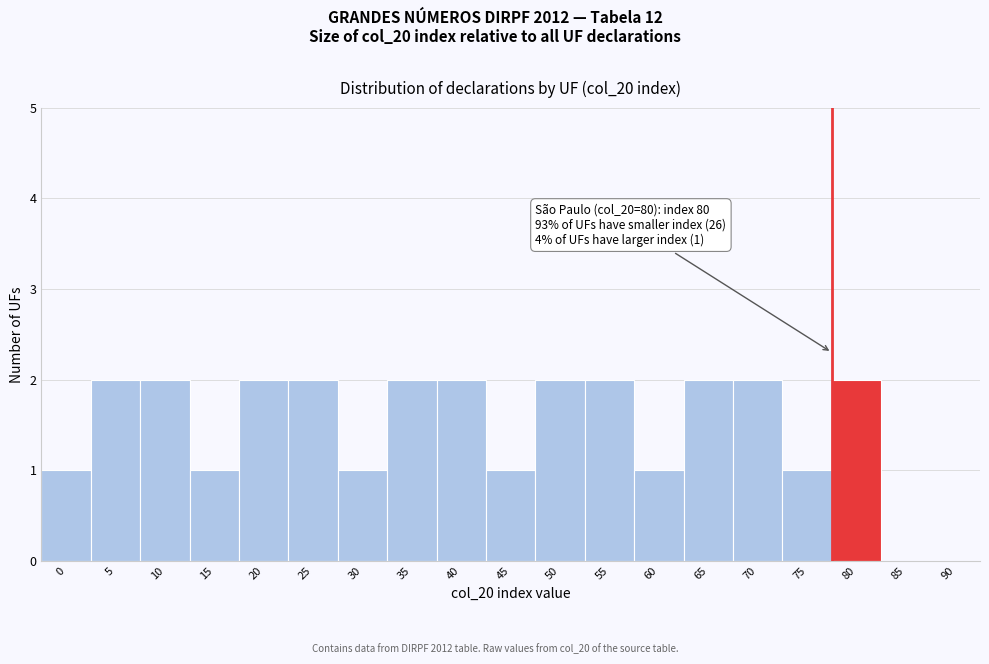

Between 15 and 80, which is larger?

80